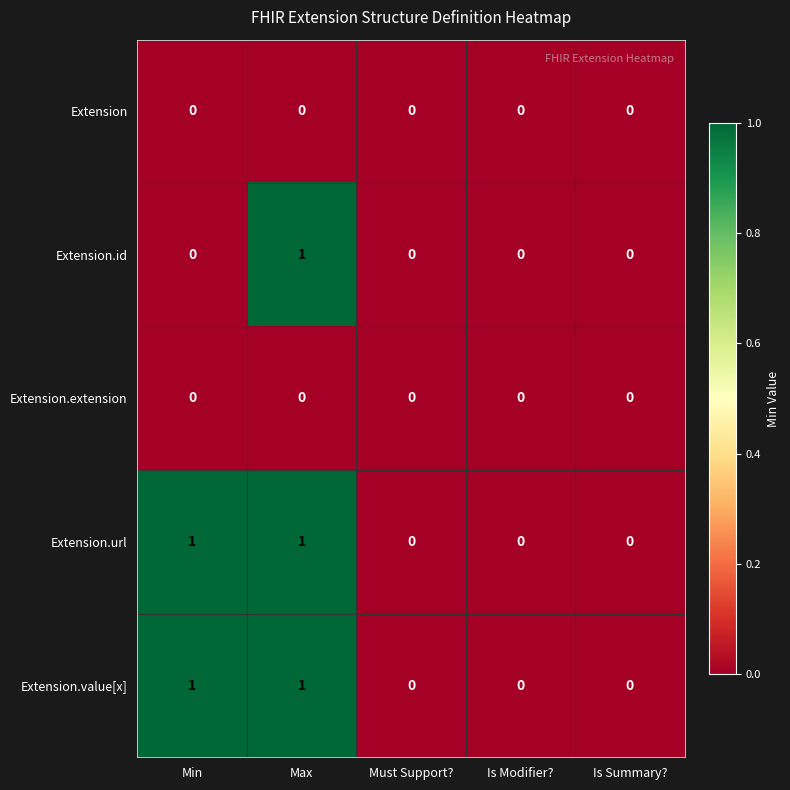

Is it true that Extension.extension equals 0 at Is Summary??

True